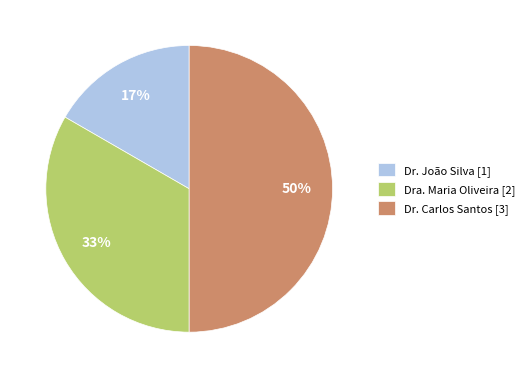

Rank the categories by value from highest to lowest.

Dr. Carlos Santos, Dra. Maria Oliveira, Dr. João Silva